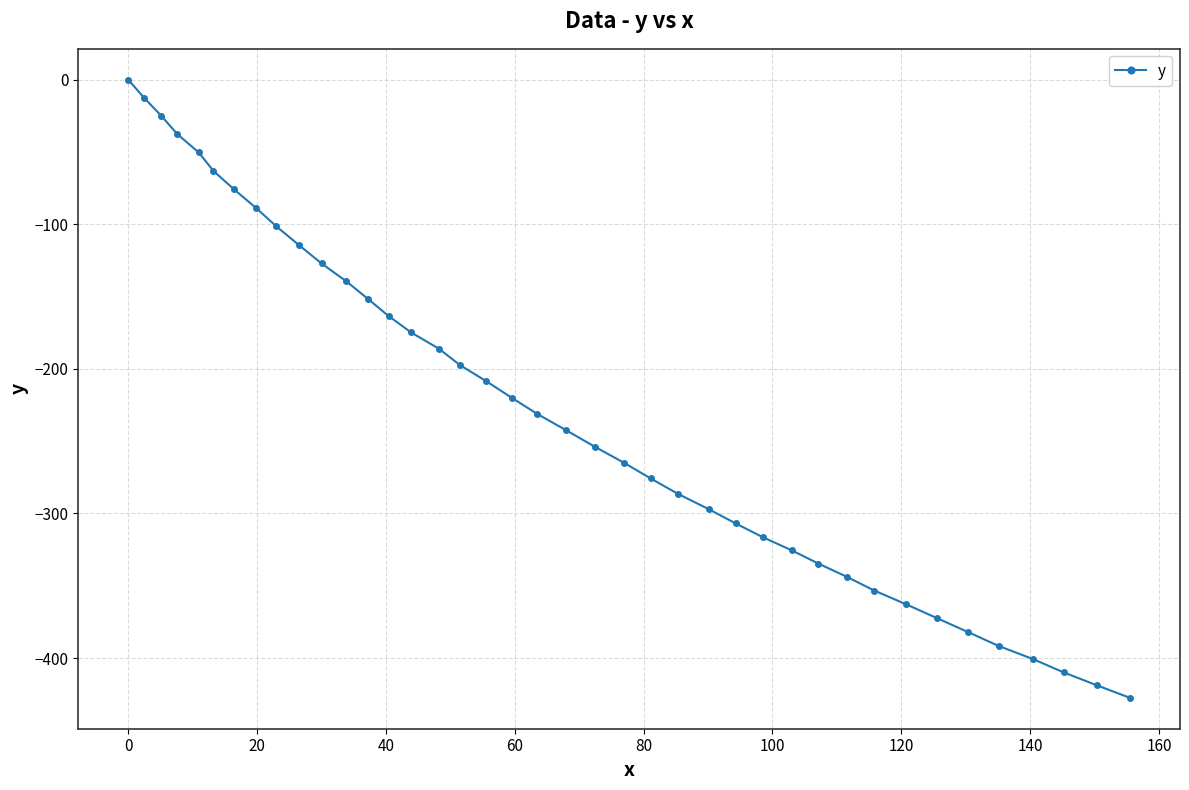

What is the smallest value displayed?

-427.5